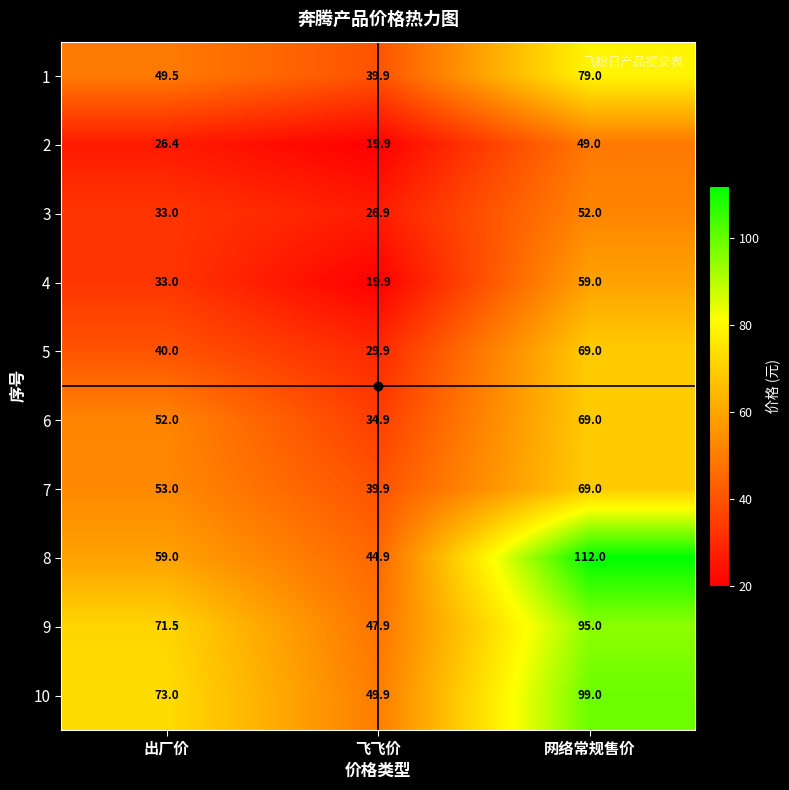

What is the maximum value shown in the chart?

112.0